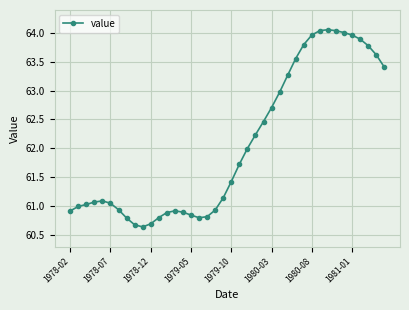

What is the difference between the maximum and minimum values?

3.4